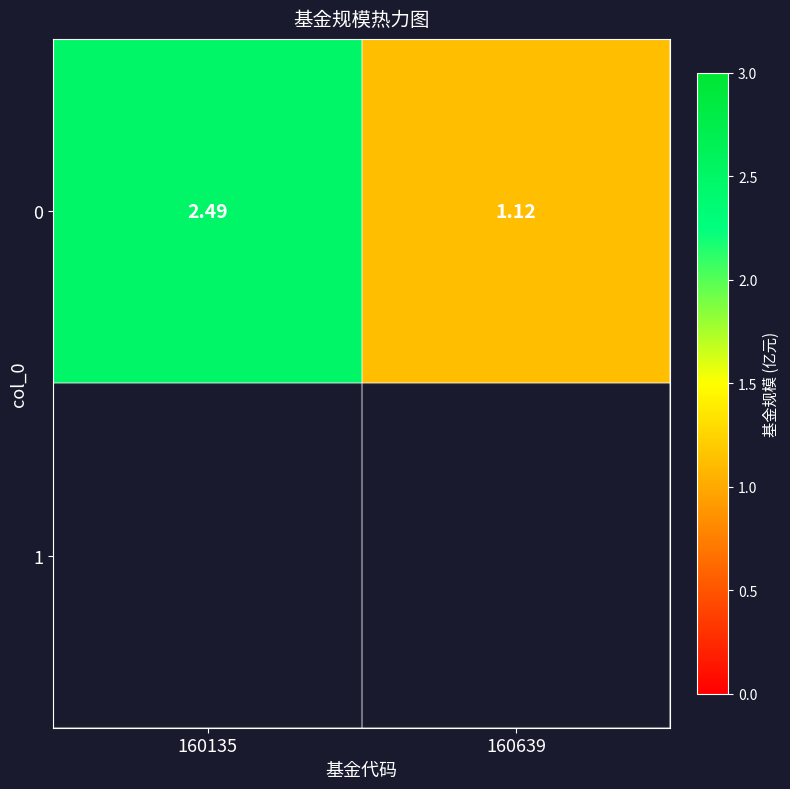

How many values are below 2?

1